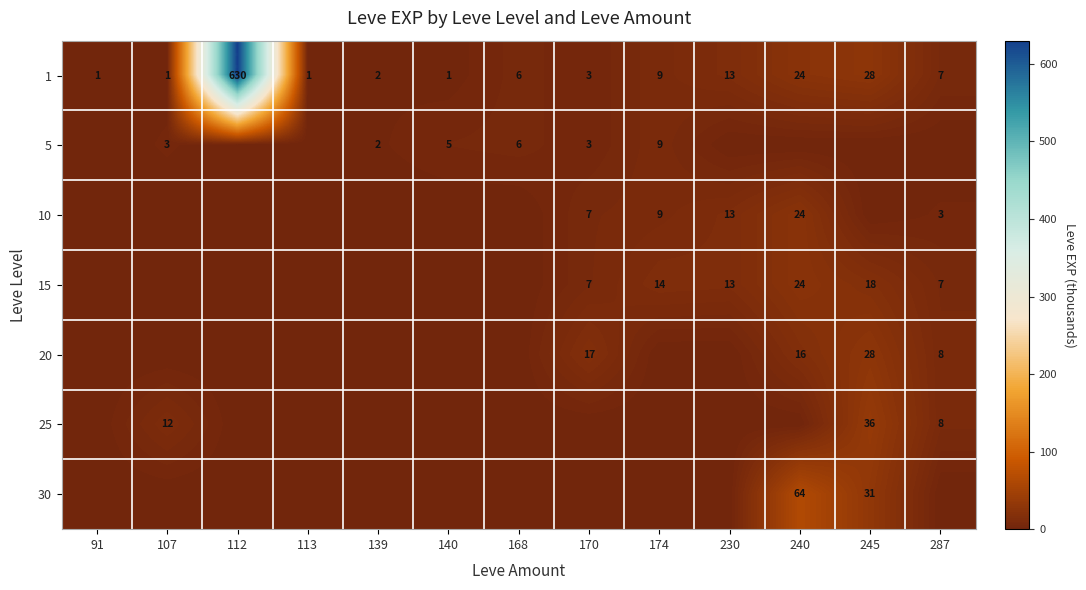

The value of 20 at 240 is 27. True or false?

False